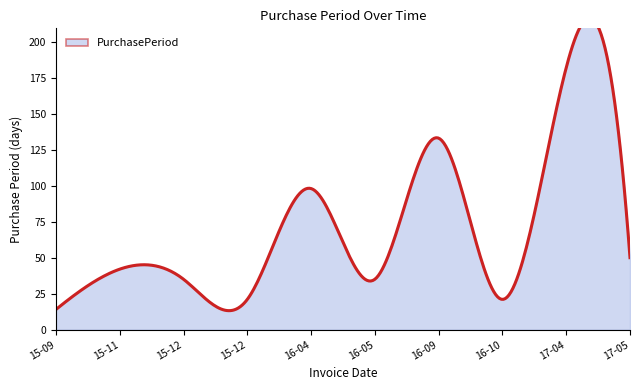

Reading right to left, extract all data points from this chart.

50	182	21	133	35	98	21	35	42	14